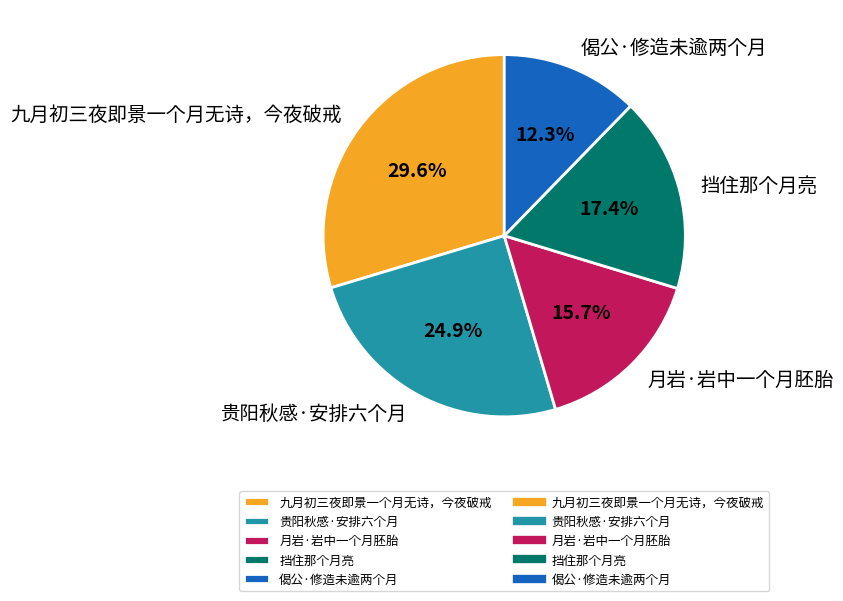

Rank the categories by value from highest to lowest.

九月初三夜即景一个月无诗，今夜破戒, 贵阳秋感·安排六个月, 挡住那个月亮, 月岩·岩中一个月胚胎, 偈公·修造未逾两个月